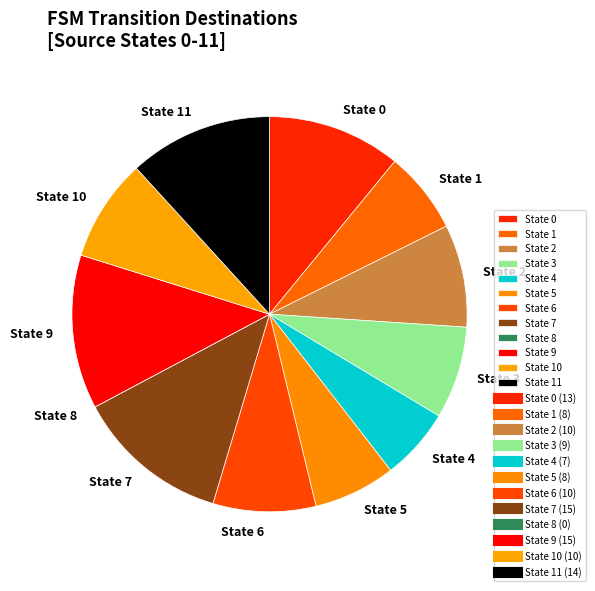

Is State 10 the majority of the pie?

No